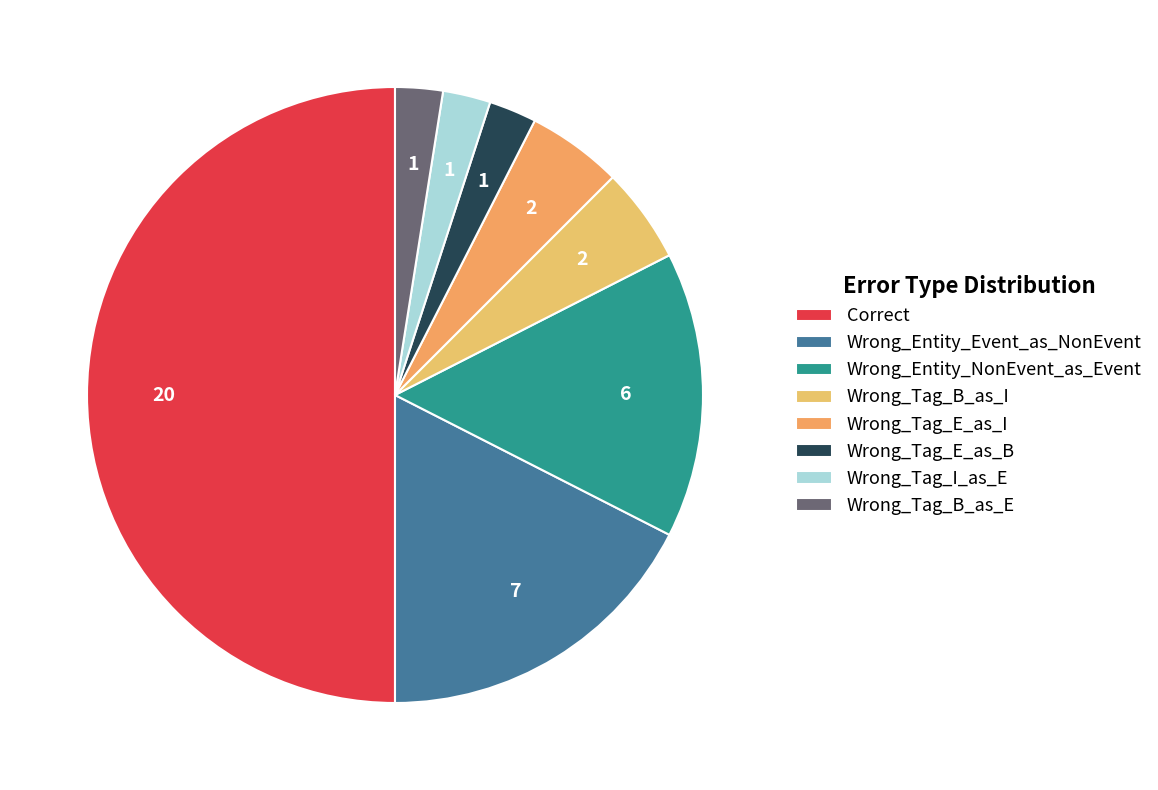

Is it true that Wrong_Tag_B_as_I is 5% of the pie?

True